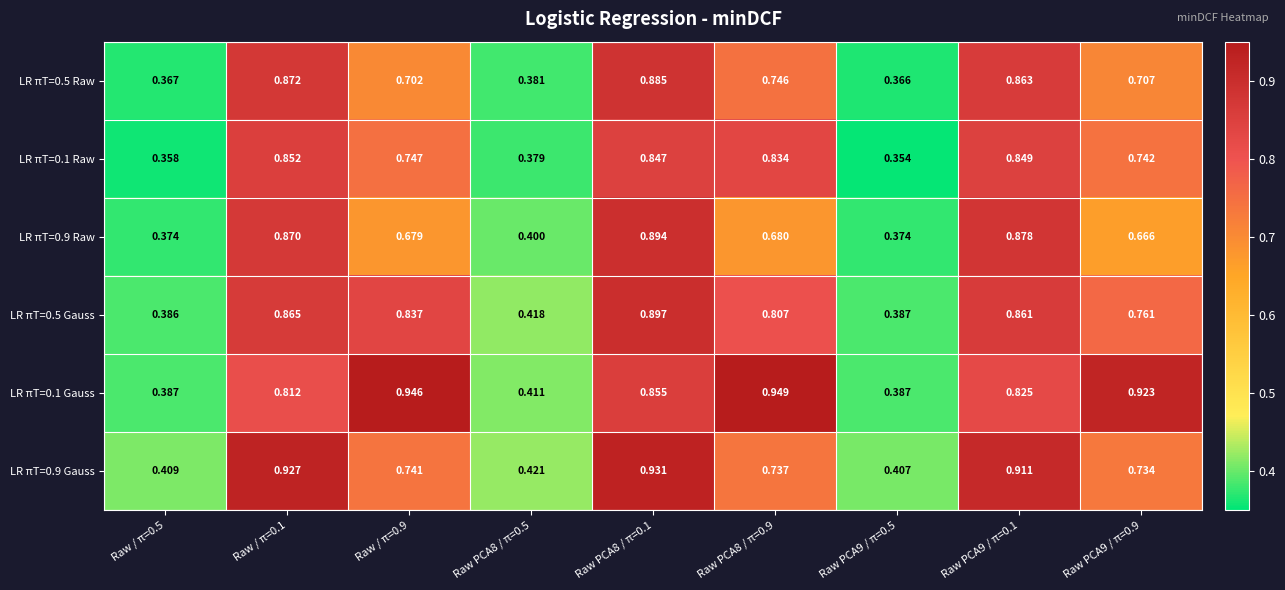

Is the value of LR πT=0.9 Raw at Raw PCA9 / π=0.1 greater than the value of LR πT=0.9 Gauss at Raw PCA8 / π=0.9?

Yes